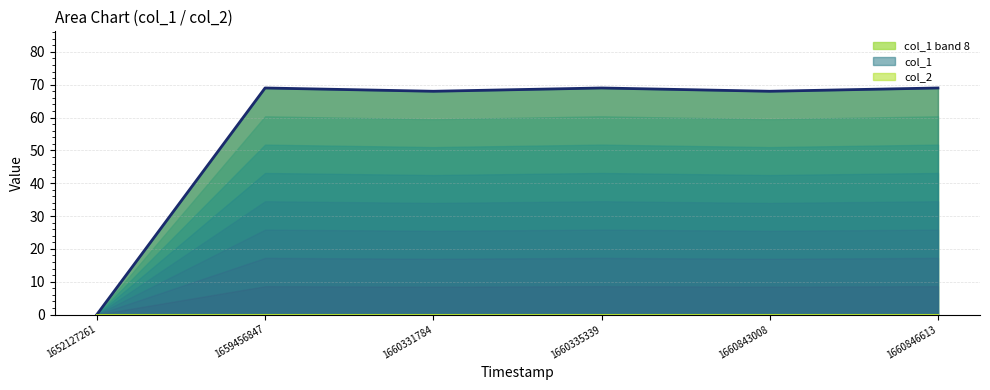

At which label is the value closest to 34?

1652127261